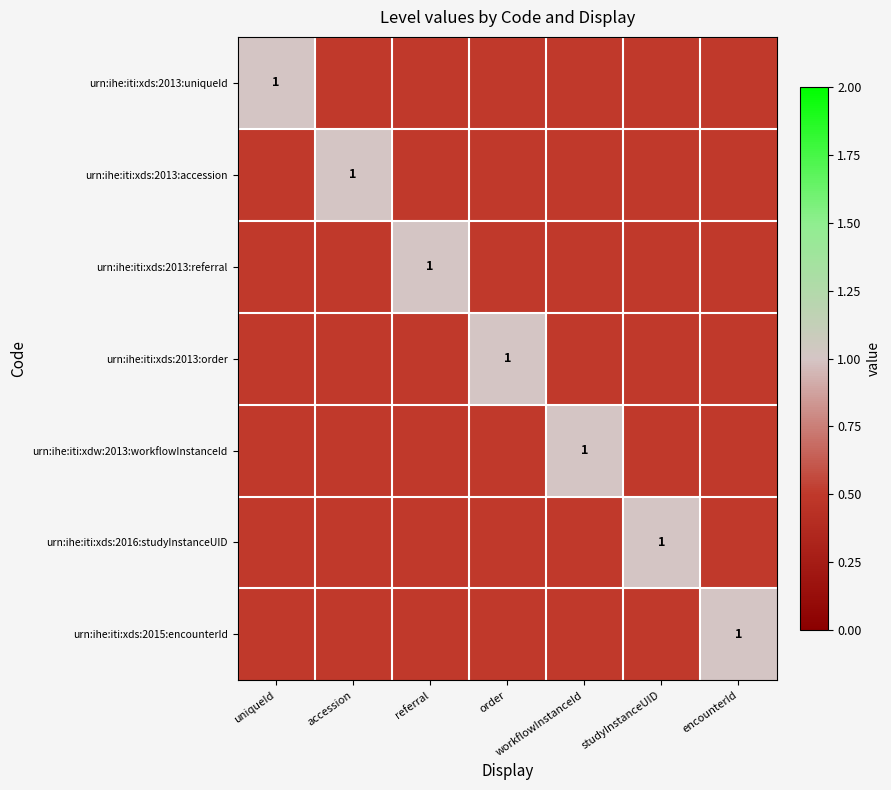

Is it true that urn:ihe:iti:xdw:2013:workflowInstanceId equals 1.0 at workflowInstanceId?

True